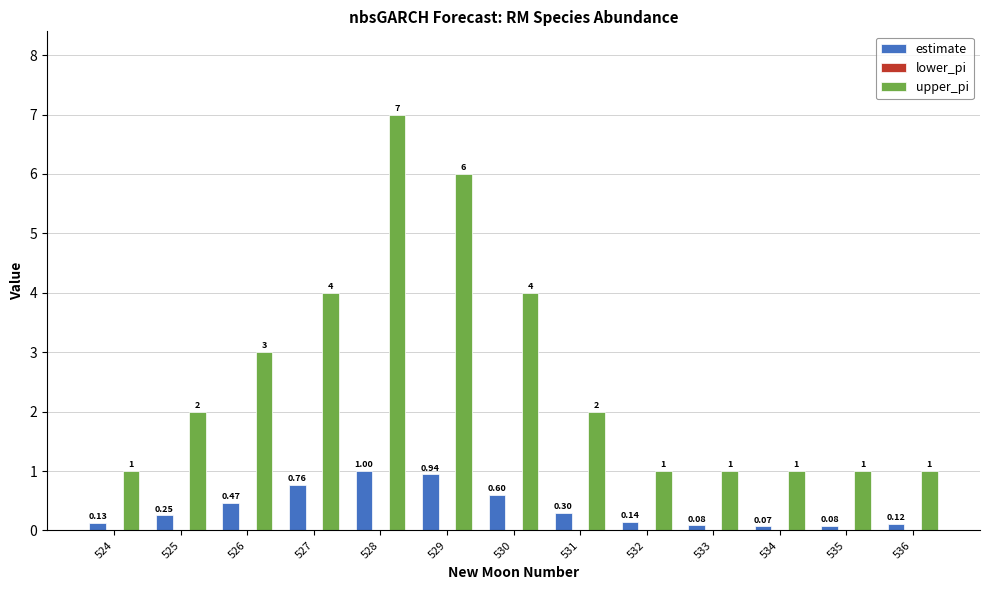

Which series has the widest spread of values?

upper_pi